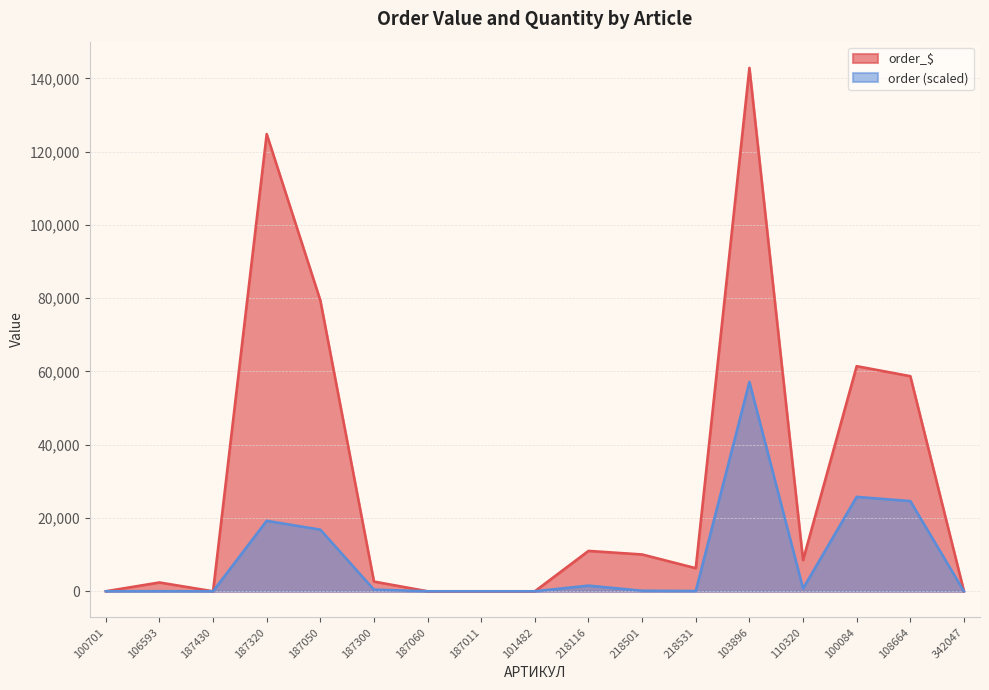

Rank the series by their maximum value, from lowest to highest.

order (scaled), order_$